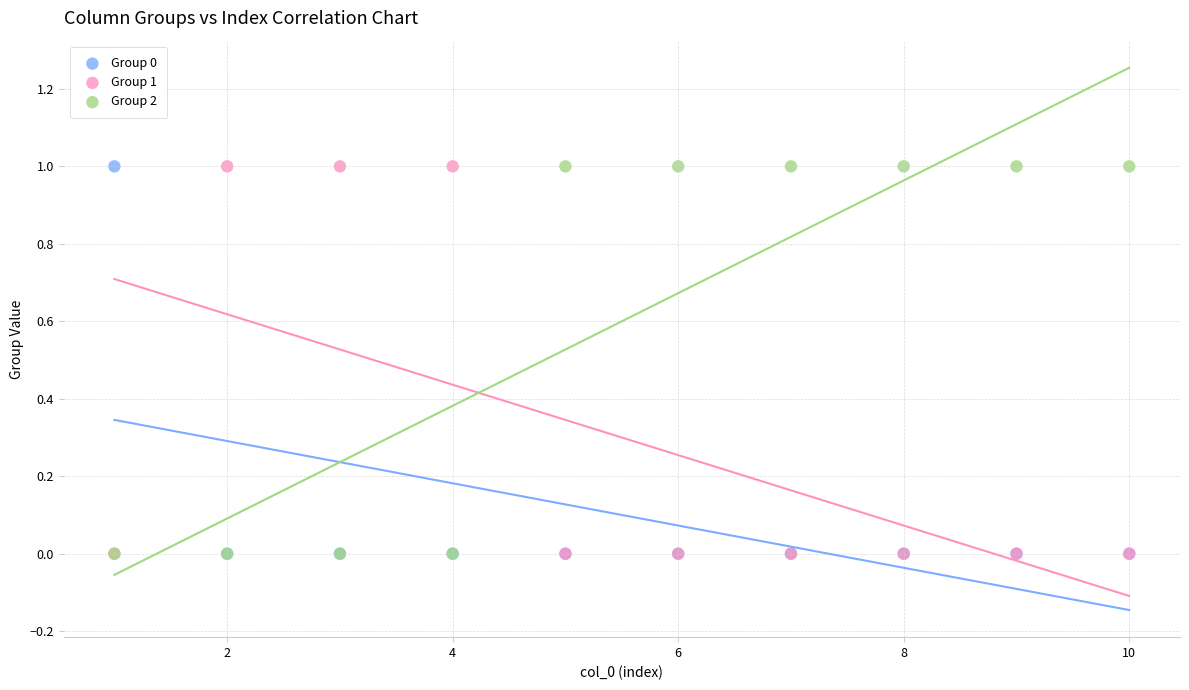

What are all the series names shown in the legend?

Group 0, Group 1, Group 2